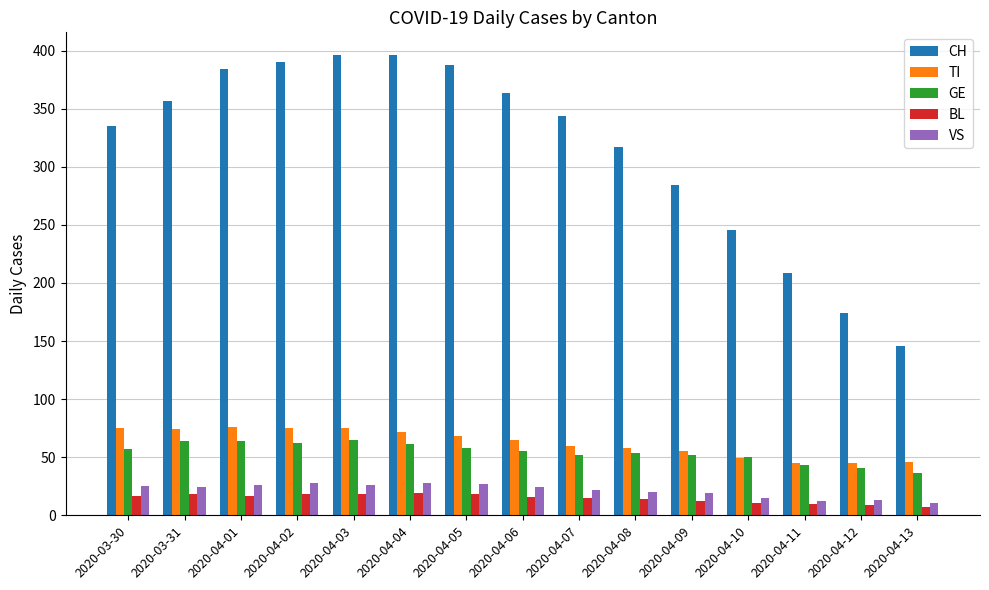

What is the maximum value shown in the chart?

396